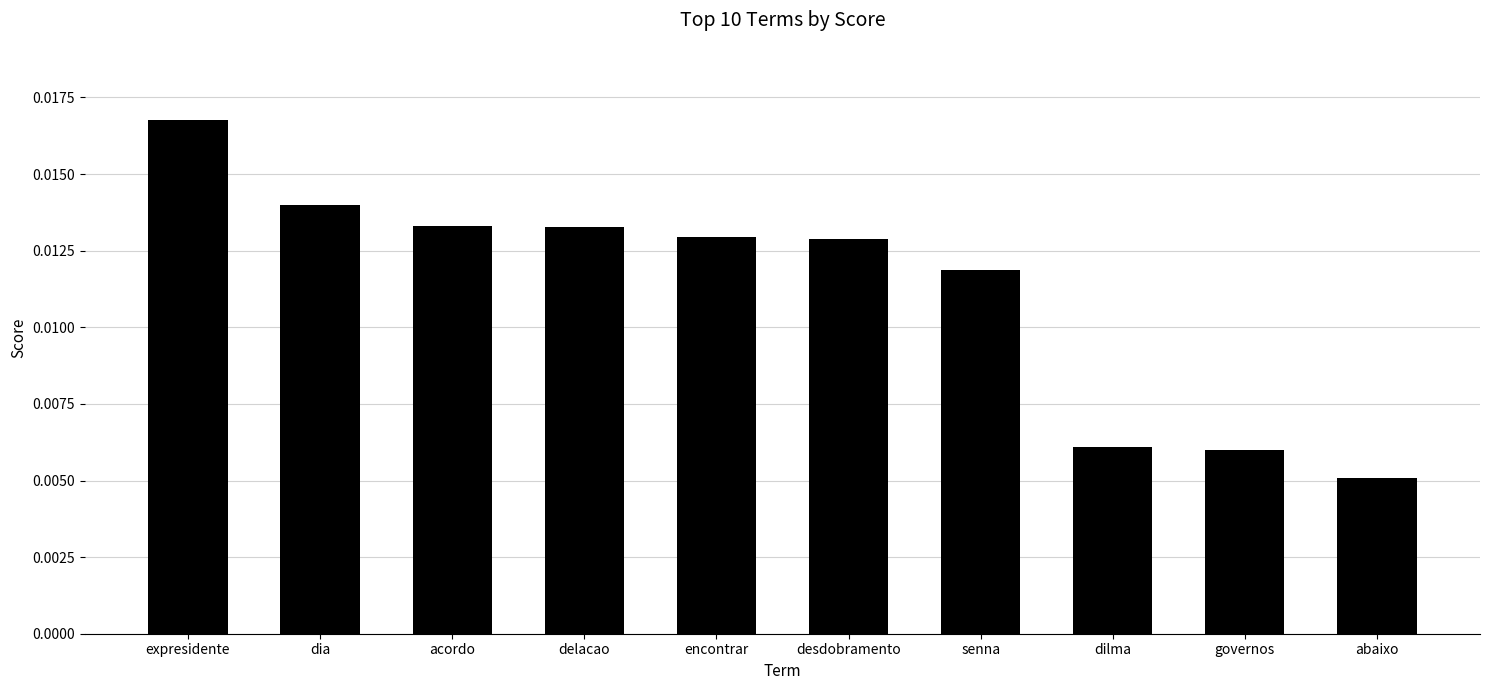

At which category does the chart reach its peak across all series?

expresidente